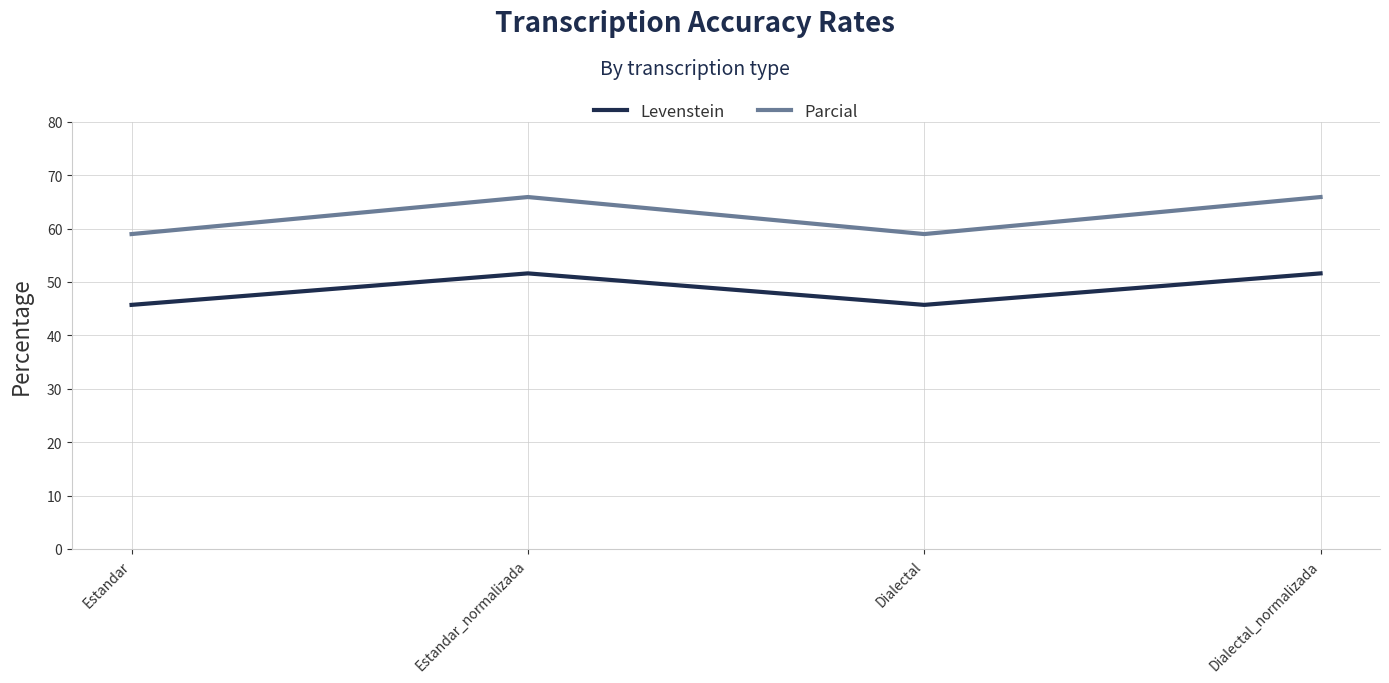

True or false: Parcial has a value of 59.0 at Estandar.

True